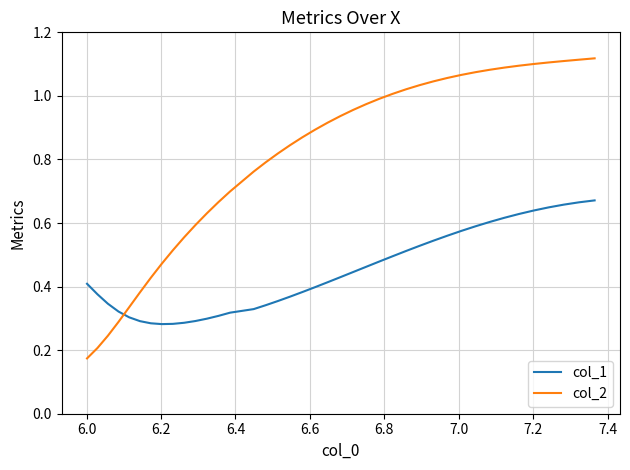

Which series has the largest total across all categories?

col_2